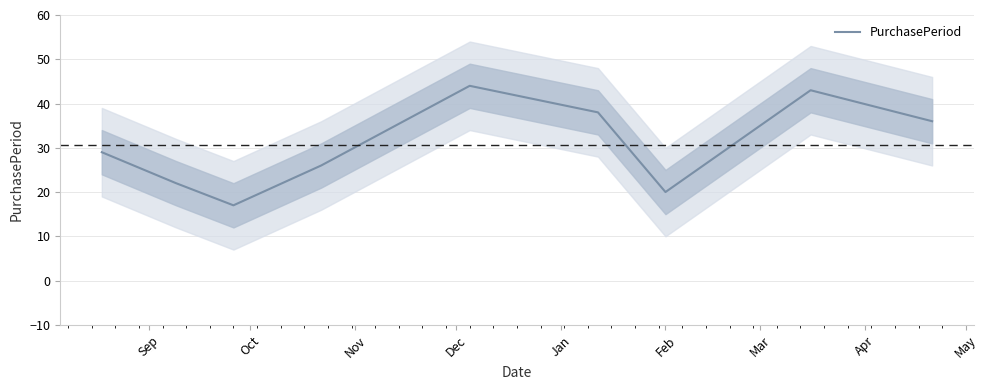

What is the lowest value of the PurchasePeriod series?

17